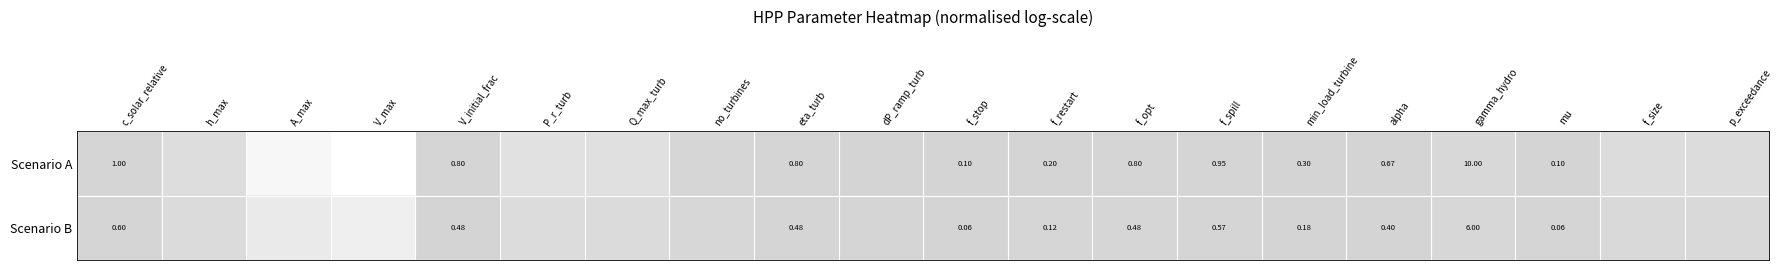

Between f_spill and alpha, which series saw the biggest shift?

Scenario A